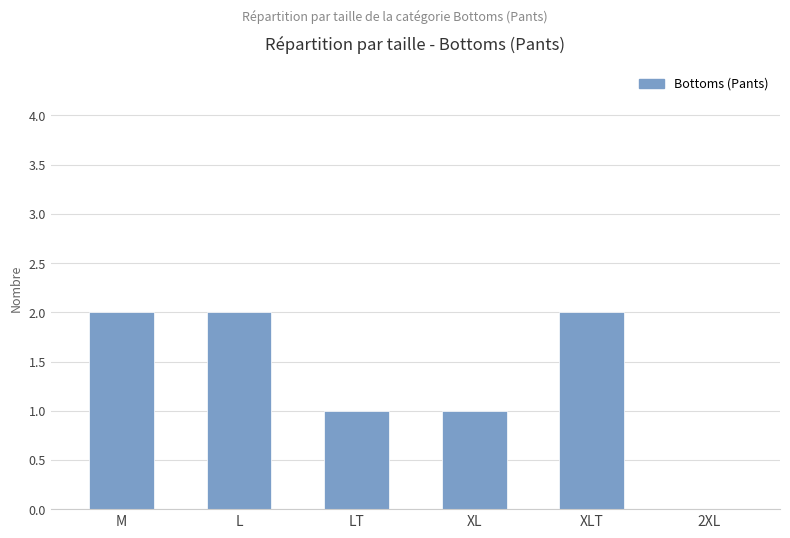

What is the change in value from XLT to 2XL?

-2